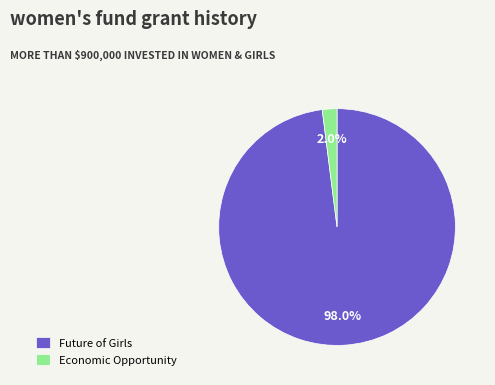

Between Economic Opportunity and Future of Girls, which is larger?

Future of Girls